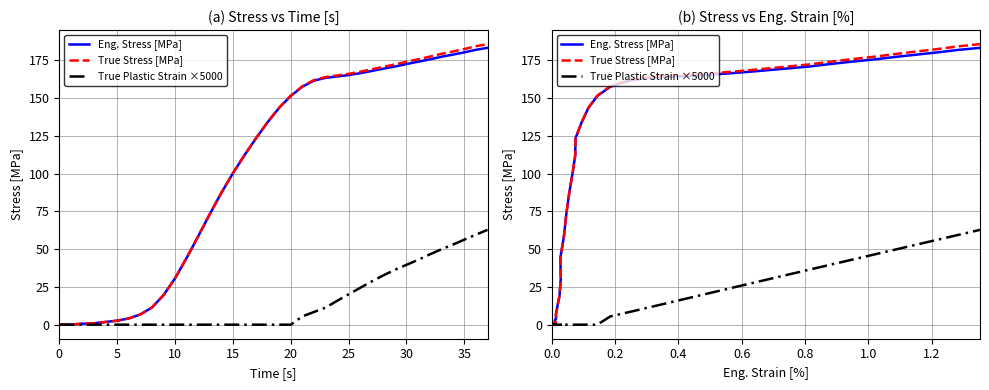

How many values in the True Stress [MPa] series are below 143?

19